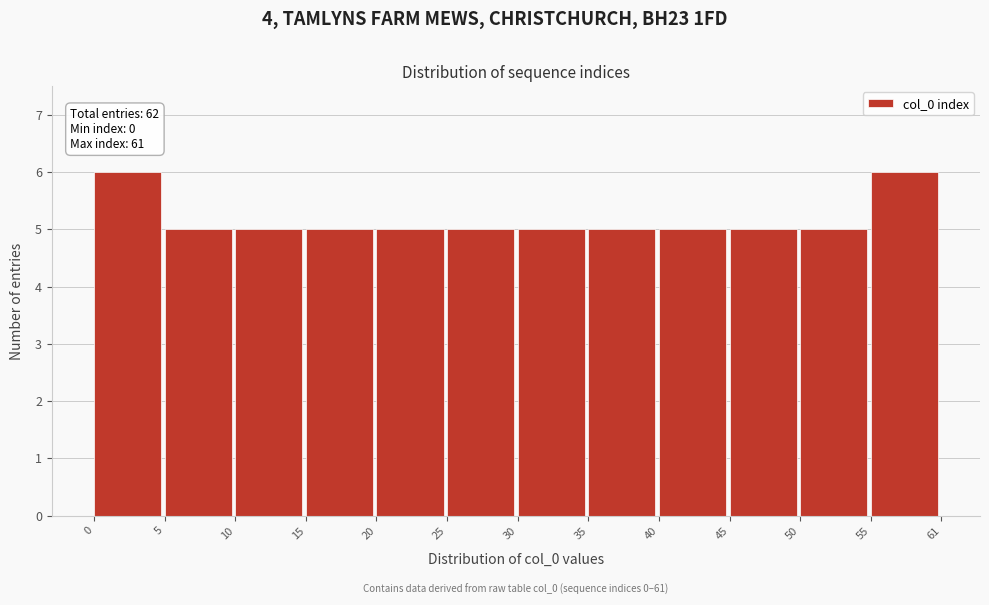

Reading right to left, list all the values displayed in this chart.

6	5	5	5	5	5	5	5	5	5	5	6